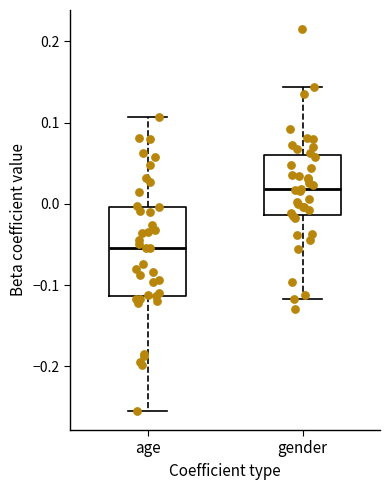

Where does the upper whisker of the box for gender end on the y-axis? The values are not printed on the chart, so give them approximately, as read against the axis.

0.14